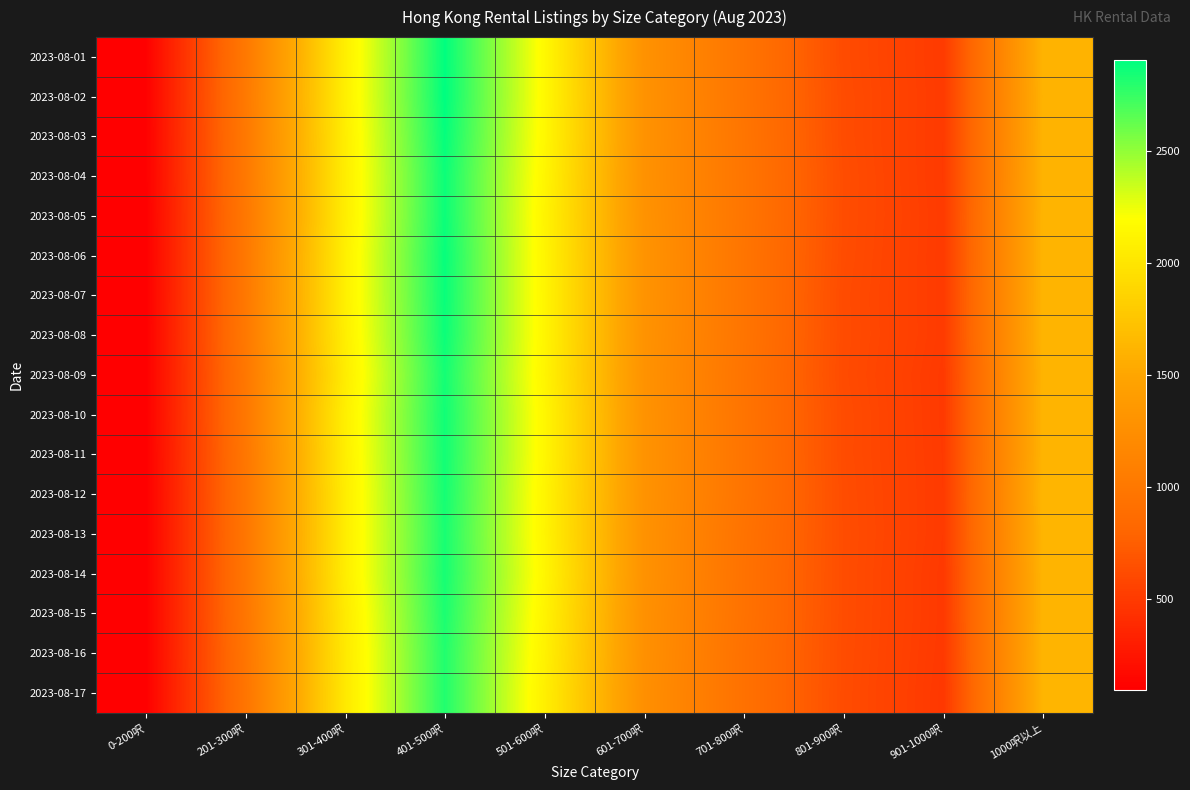

What is the total value across all series at 601-700呎?

21884